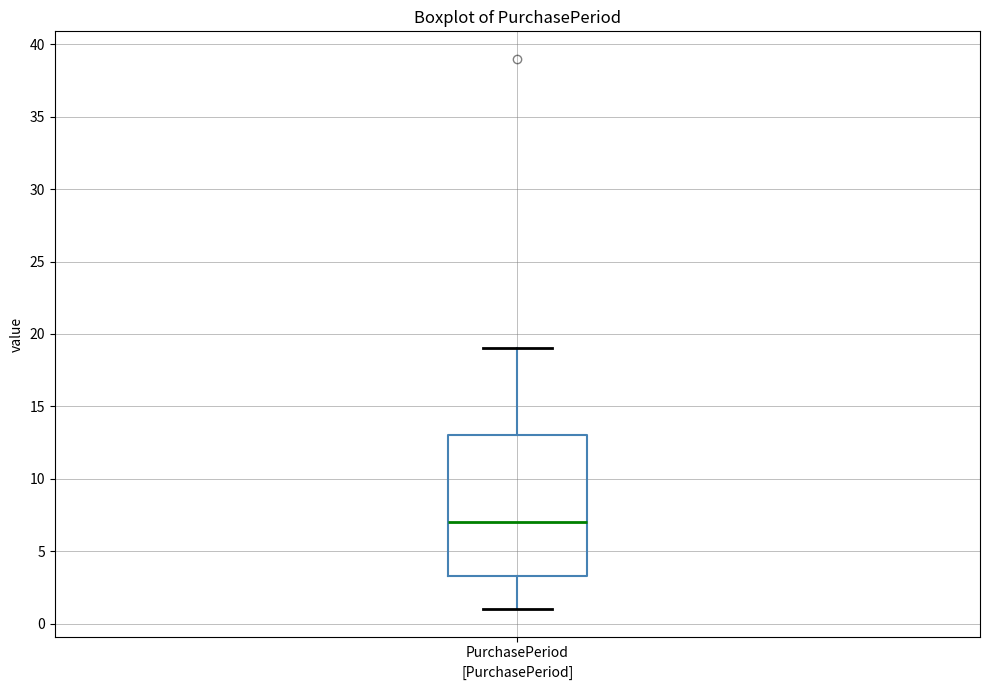

Read this box plot against the y-axis: the position of the median line, the range covered by the box, and the ends of both whiskers. The values are not printed on the chart, so give them approximately, as read against the axis.

median 7.0, box 3.5 to 13.0, whiskers 1.0 to 19.0